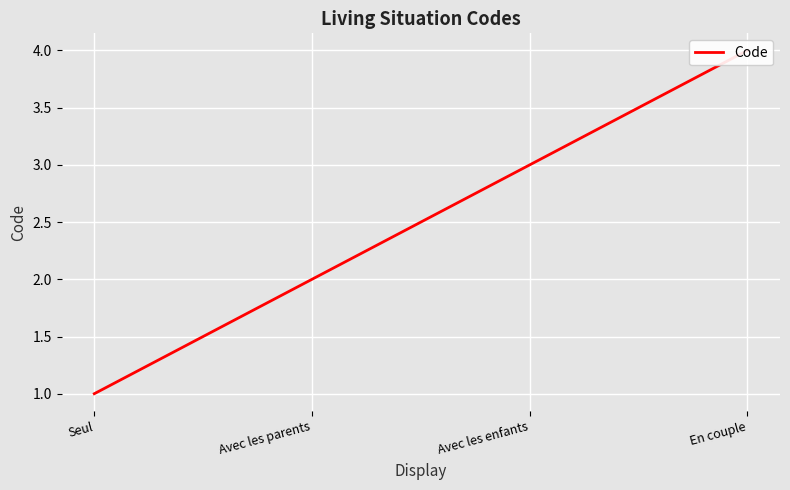

Does the chart display data point markers on the line(s)?

No